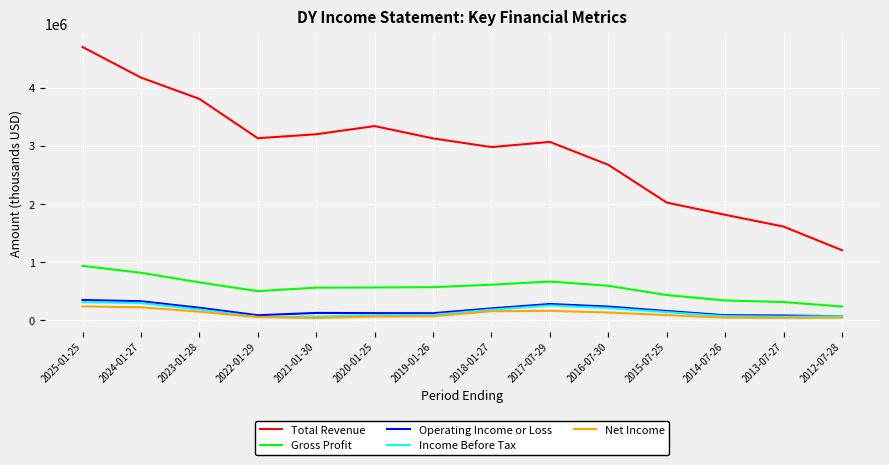

Is the value of Total Revenue at 2020-01-25 greater than the value of Net Income at 2018-01-27?

Yes